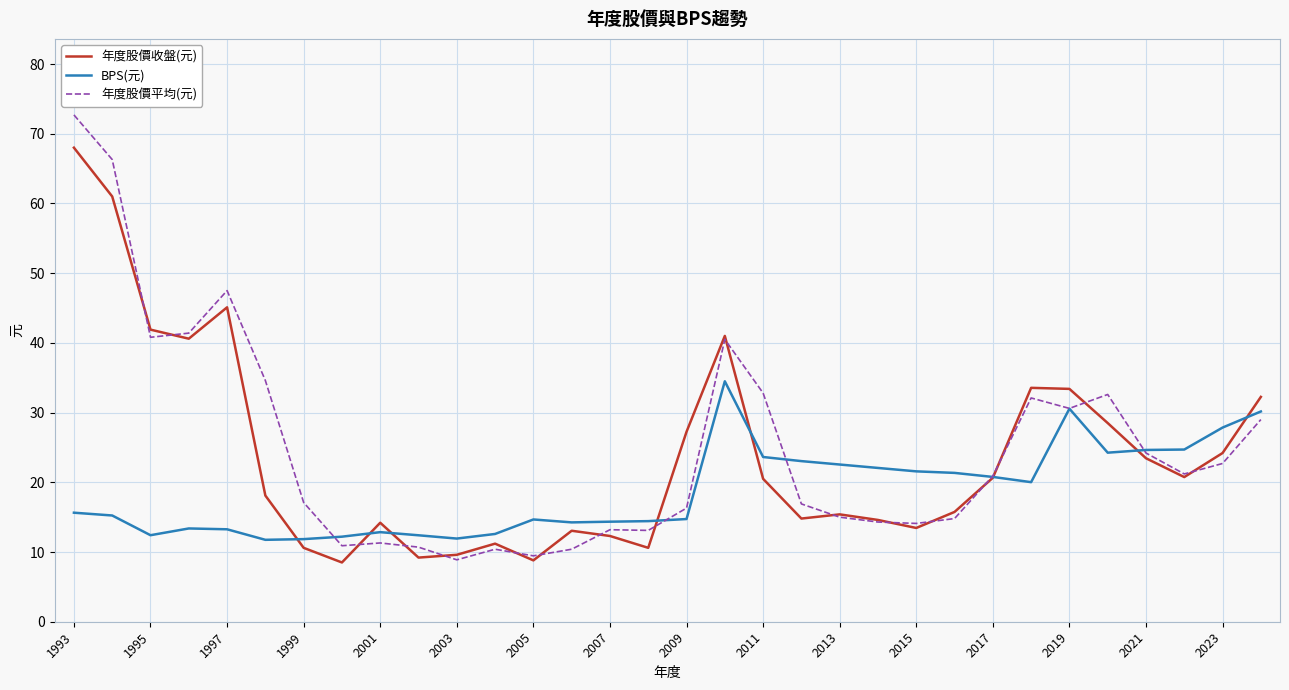

Which series has the largest range (max minus min)?

年度股價平均(元)